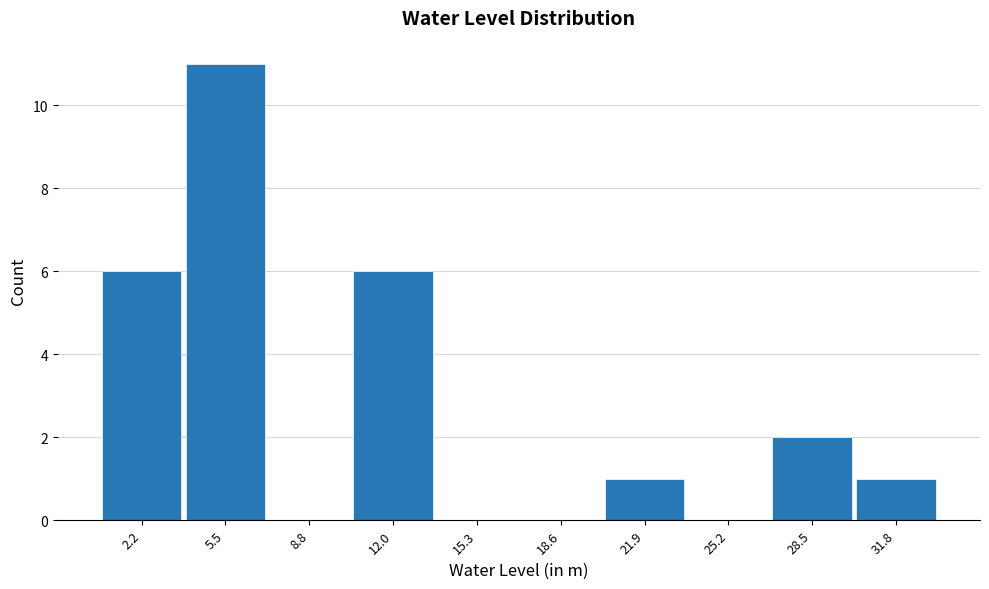

Reading left to right, transcribe this chart: for each bar, give the range it covers on the x-axis and its height. Neither the bar edges nor the heights are printed on the chart, so give them approximately, as read against the axes.

0.5 to 4.0: 6
4.0 to 7.0: 11
7.0 to 10.5: 0
10.5 to 13.5: 6
13.5 to 17.0: 0
17.0 to 20.5: 0
20.5 to 23.5: 1
23.5 to 27.0: 0
27.0 to 30.0: 2
30.0 to 33.5: 1